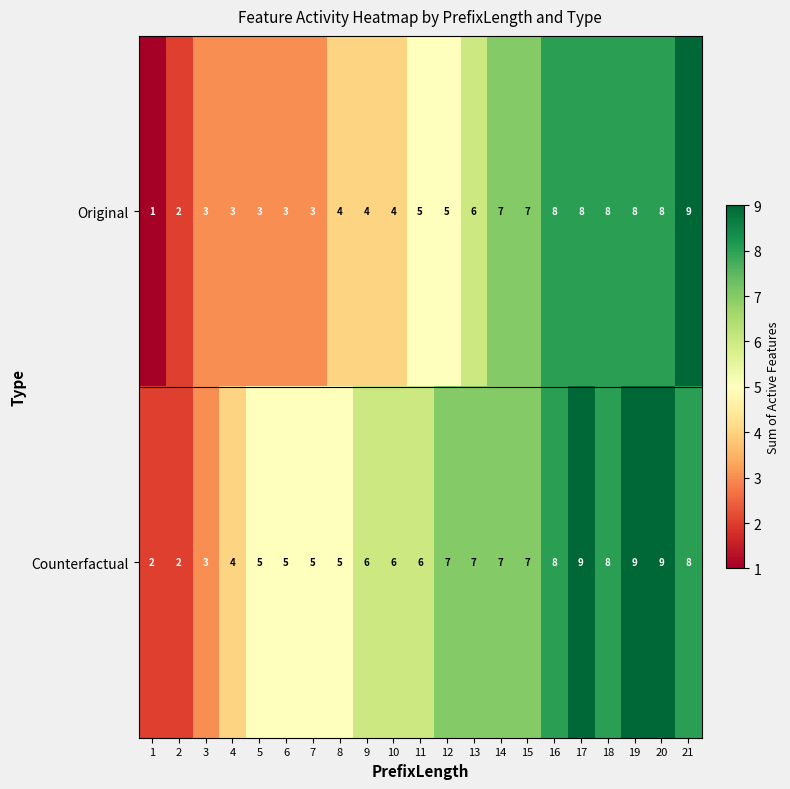

What is the minimum value shown in the chart?

1